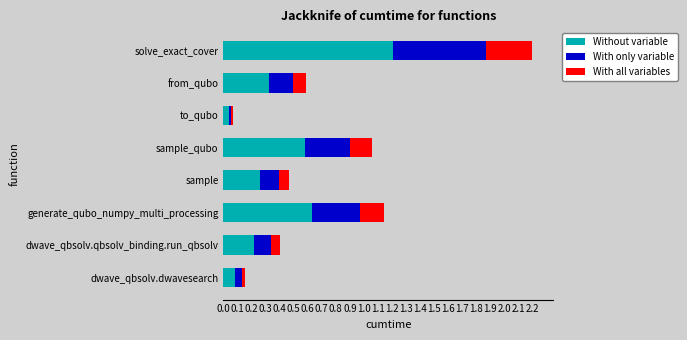

Is it true that Without variable equals 0.1 at from_qubo?

False